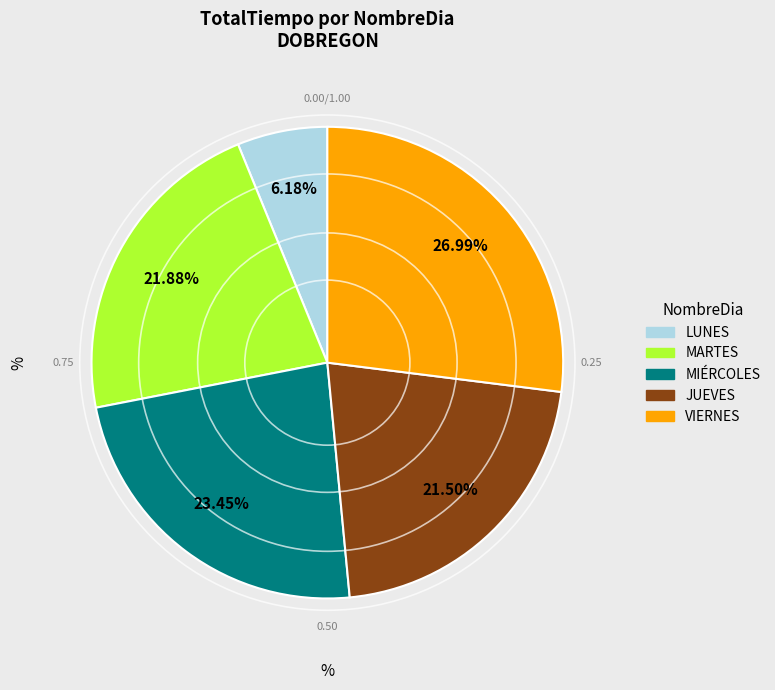

Does any single category account for the majority?

No